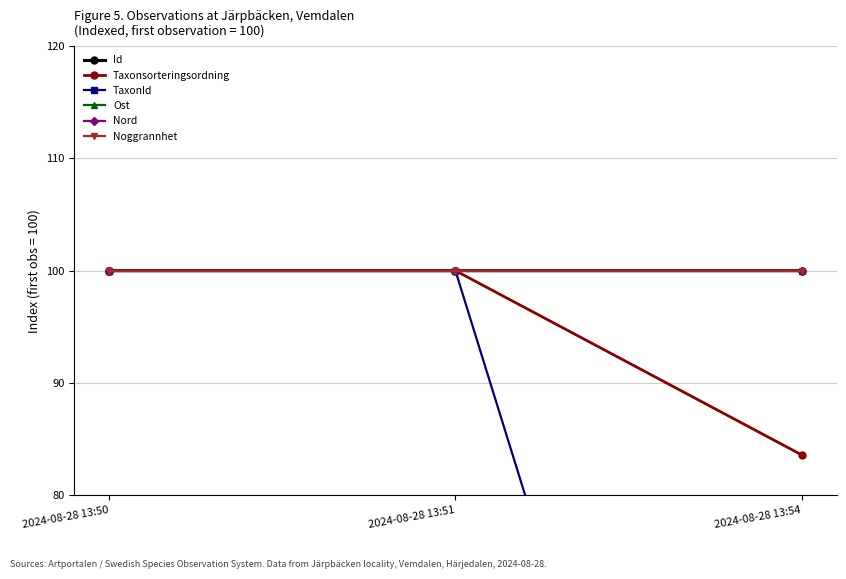

Is this an area chart (filled region under the line)?

No